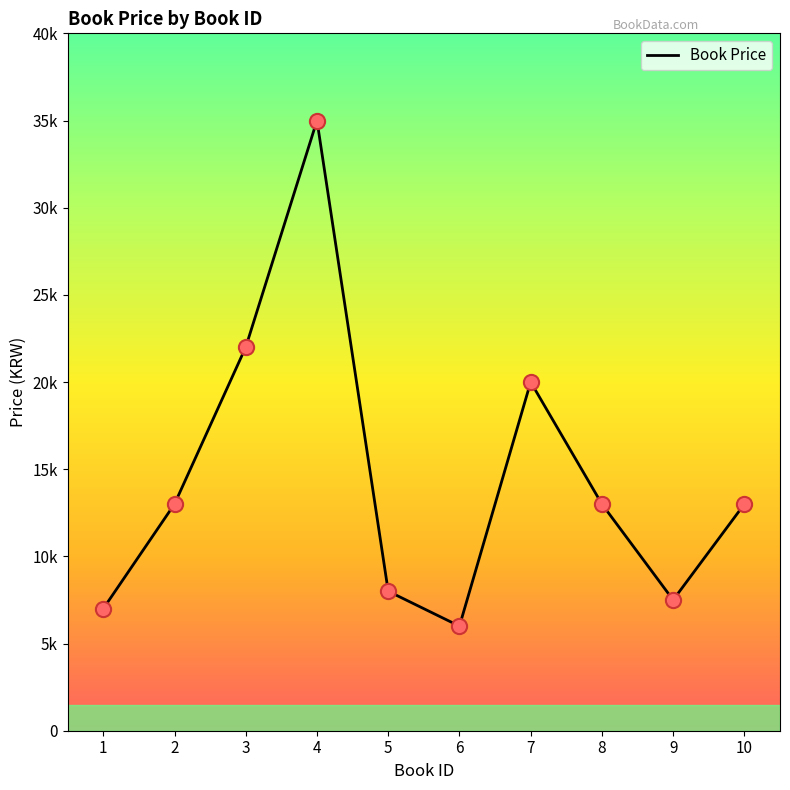

What is the ratio of the value at 10 to the value at 5?

1.6